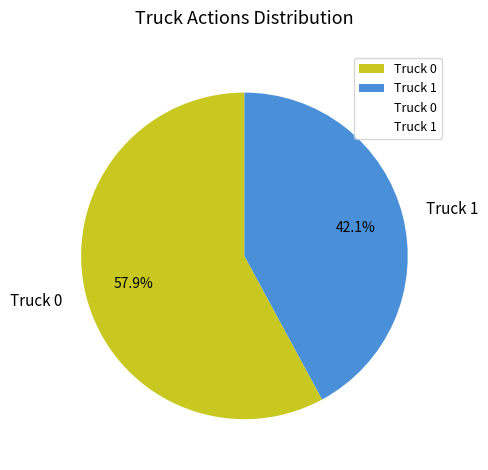

Rank the categories by value from highest to lowest.

Truck 0, Truck 1